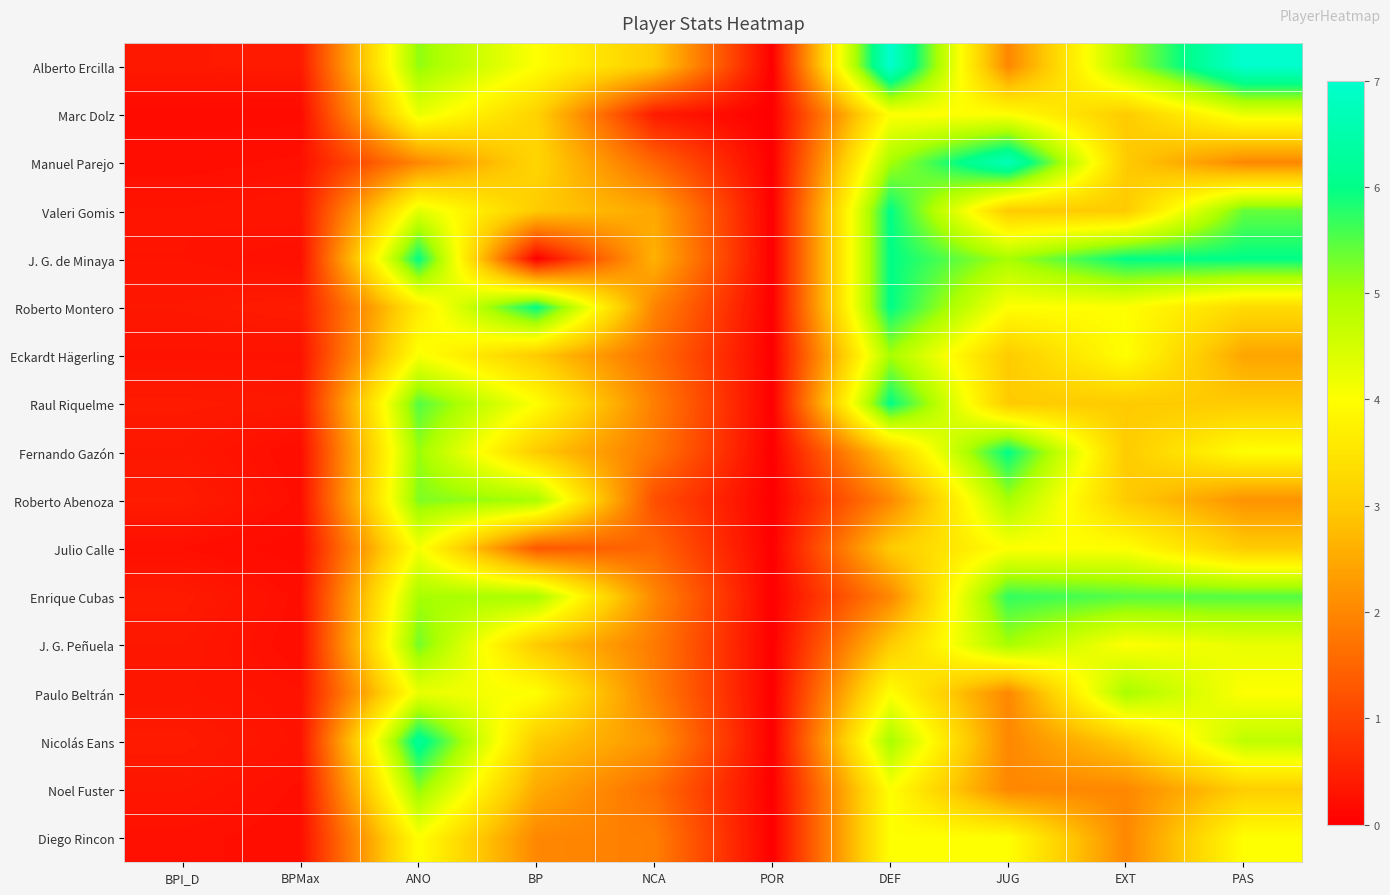

Reading left to right, what are all the values shown in this chart?

Alberto Ercilla: BPI_D=0.4	BPMax=0.4	ANO=5.1	BP=4.0	NCA=3.0	POR=0.0	DEF=7.0	JUG=2.0	EXT=5.0	PAS=7.0
Marc Dolz: BPI_D=0.2	BPMax=0.2	ANO=4.3	BP=3.1	NCA=0.4	POR=0.0	DEF=4.0	JUG=4.0	EXT=3.0	PAS=4.3
Manuel Parejo: BPI_D=0.2	BPMax=0.3	ANO=2.0	BP=3.2	NCA=1.5	POR=0.0	DEF=5.0	JUG=6.7	EXT=3.0	PAS=2.0
Valeri Gomis: BPI_D=0.3	BPMax=0.3	ANO=4.3	BP=3.0	NCA=2.5	POR=0.0	DEF=6.0	JUG=3.0	EXT=3.0	PAS=5.4
J. G. de Minaya: BPI_D=0.3	BPMax=0.2	ANO=6.0	BP=0.0	NCA=2.6	POR=0.0	DEF=6.0	JUG=5.0	EXT=6.0	PAS=6.0
Roberto Montero: BPI_D=0.4	BPMax=0.4	ANO=3.6	BP=6.0	NCA=2.0	POR=0.0	DEF=6.0	JUG=4.0	EXT=4.0	PAS=3.3
Eckardt Hägerling: BPI_D=0.3	BPMax=0.3	ANO=4.1	BP=3.0	NCA=1.6	POR=0.0	DEF=5.0	JUG=3.0	EXT=4.0	PAS=2.4
Raul Riquelme: BPI_D=0.4	BPMax=0.4	ANO=5.5	BP=4.0	NCA=1.9	POR=0.0	DEF=6.0	JUG=3.0	EXT=3.0	PAS=3.0
Fernando Gazón: BPI_D=0.3	BPMax=0.2	ANO=5.1	BP=3.0	NCA=1.8	POR=0.0	DEF=3.0	JUG=6.0	EXT=3.0	PAS=4.0
Roberto Abenoza: BPI_D=0.4	BPMax=0.2	ANO=5.2	BP=5.0	NCA=1.2	POR=0.0	DEF=2.0	JUG=5.0	EXT=3.0	PAS=2.2
Julio Calle: BPI_D=0.2	BPMax=0.2	ANO=4.1	BP=1.3	NCA=1.5	POR=0.0	DEF=3.0	JUG=4.0	EXT=4.0	PAS=3.0
Enrique Cubas: BPI_D=0.4	BPMax=0.2	ANO=5.0	BP=5.0	NCA=2.0	POR=0.0	DEF=2.0	JUG=5.7	EXT=5.5	PAS=5.5
J. G. Peñuela: BPI_D=0.4	BPMax=0.2	ANO=5.3	BP=3.0	NCA=1.8	POR=0.0	DEF=3.0	JUG=5.0	EXT=4.0	PAS=4.2
Paulo Beltrán: BPI_D=0.3	BPMax=0.3	ANO=4.2	BP=4.0	NCA=1.9	POR=0.0	DEF=4.0	JUG=2.0	EXT=5.0	PAS=4.0
Nicolás Eans: BPI_D=0.4	BPMax=0.3	ANO=6.2	BP=3.0	NCA=2.2	POR=0.0	DEF=5.0	JUG=2.0	EXT=3.0	PAS=4.8
Noel Fuster: BPI_D=0.3	BPMax=0.2	ANO=5.2	BP=2.5	NCA=1.6	POR=0.0	DEF=4.0	JUG=2.0	EXT=2.0	PAS=3.0
Diego Rincon: BPI_D=0.3	BPMax=0.2	ANO=4.0	BP=2.0	NCA=1.9	POR=0.0	DEF=4.0	JUG=4.0	EXT=2.0	PAS=4.0